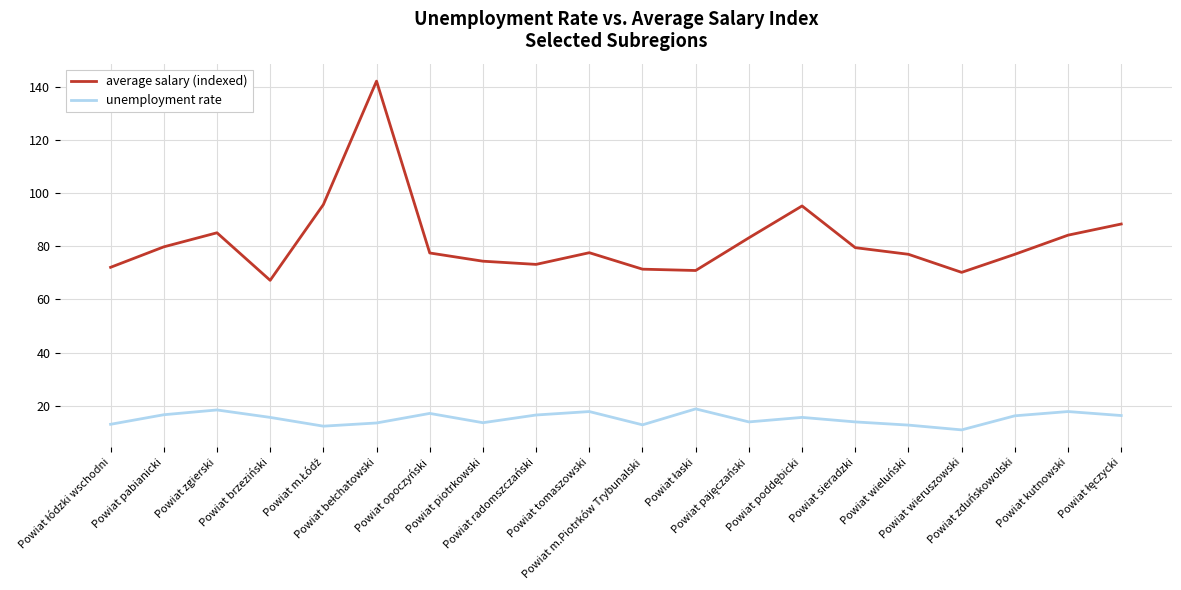

Rank the series by their average value, from lowest to highest.

unemployment rate, average salary (indexed)